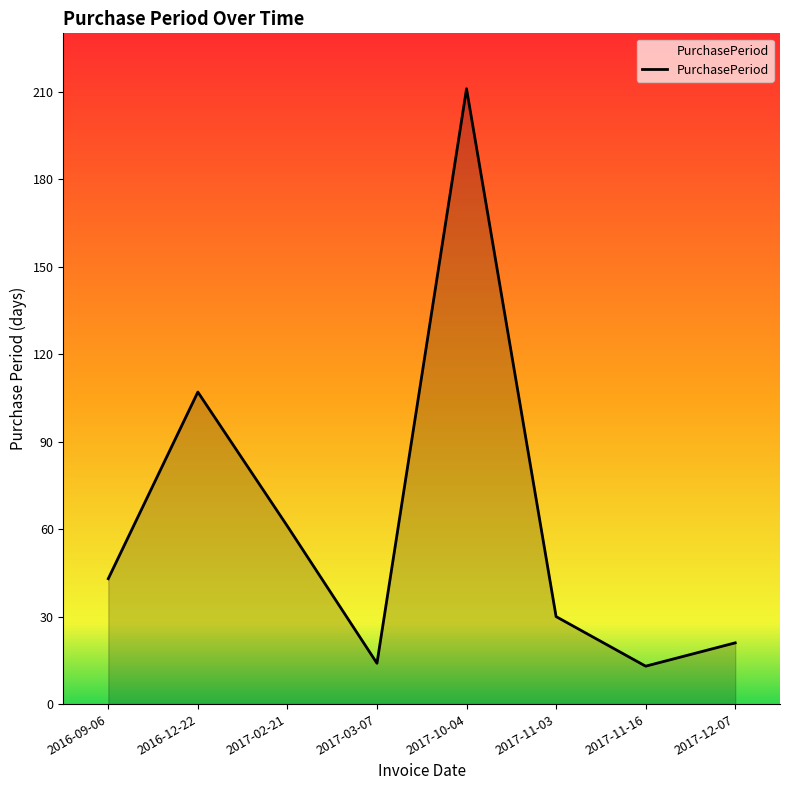

True or false: the data shows 14 at 2017-03-07.

True